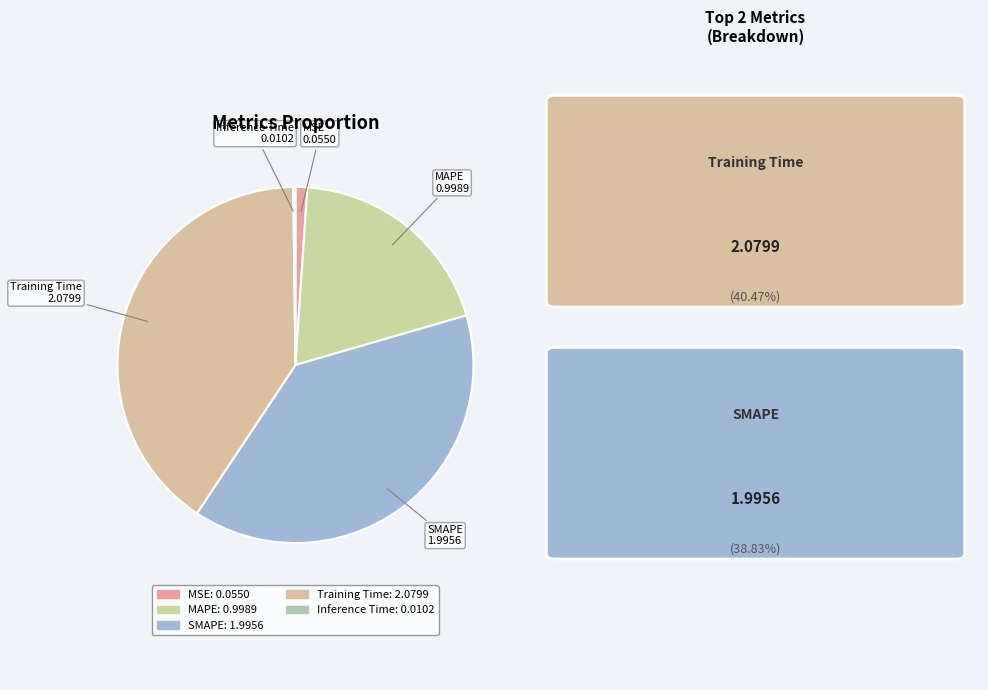

Which slice is the largest?

Training Time